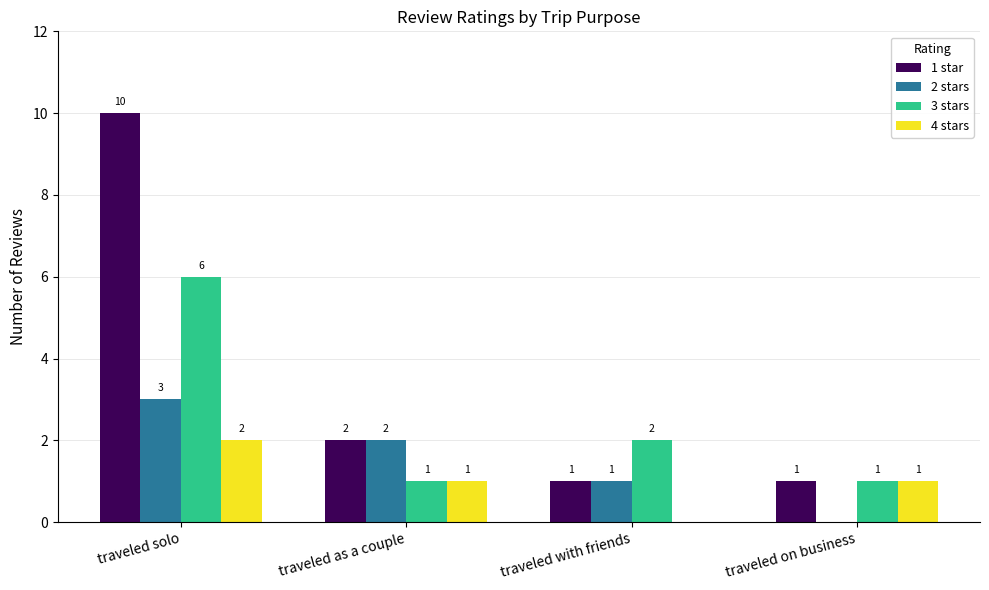

Is it true that 4 stars equals 1 at traveled as a couple?

True